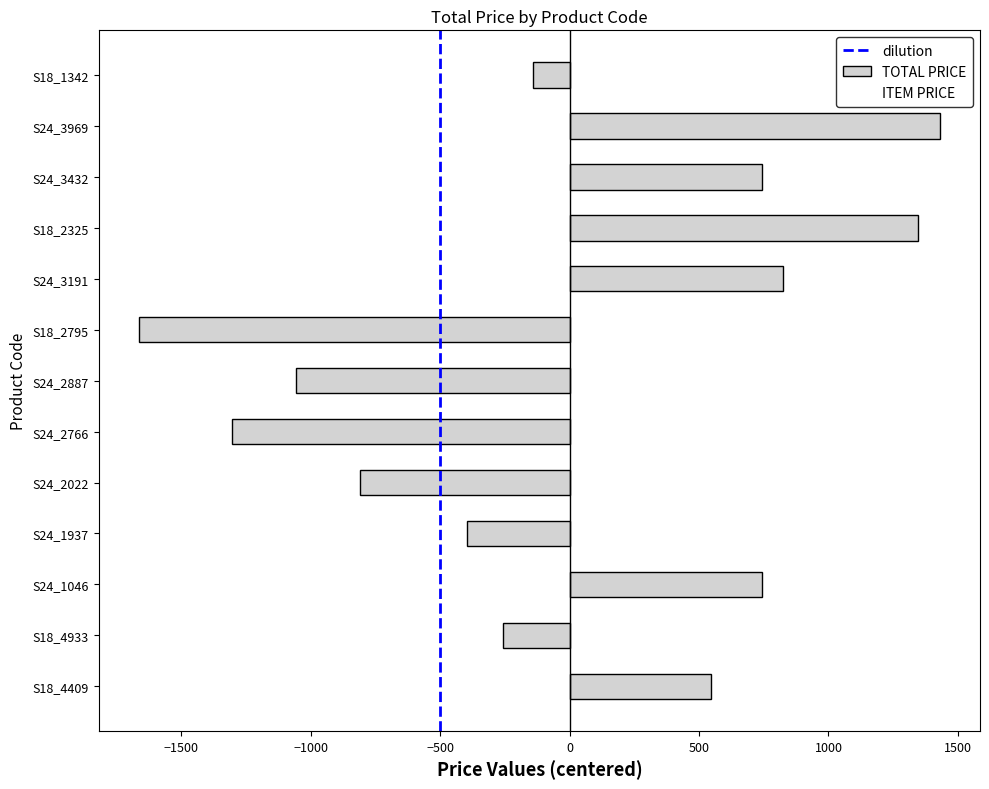

What is the difference between the maximum and minimum values?

3095.5